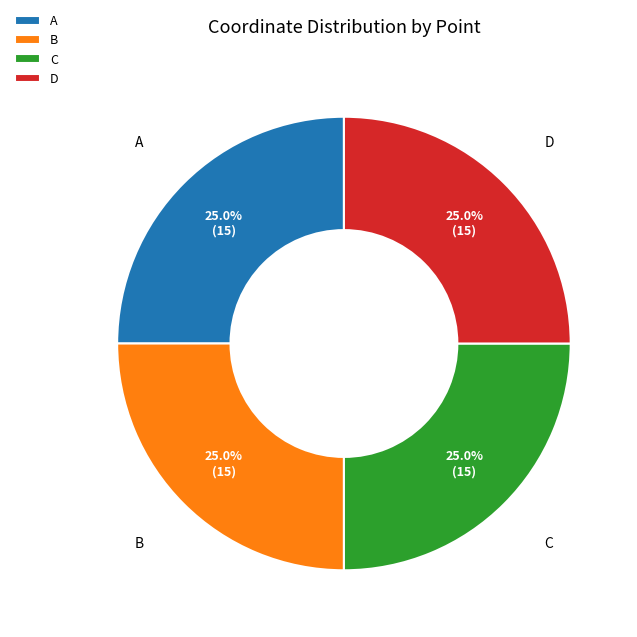

Is there any slice that represents more than half of the pie?

No